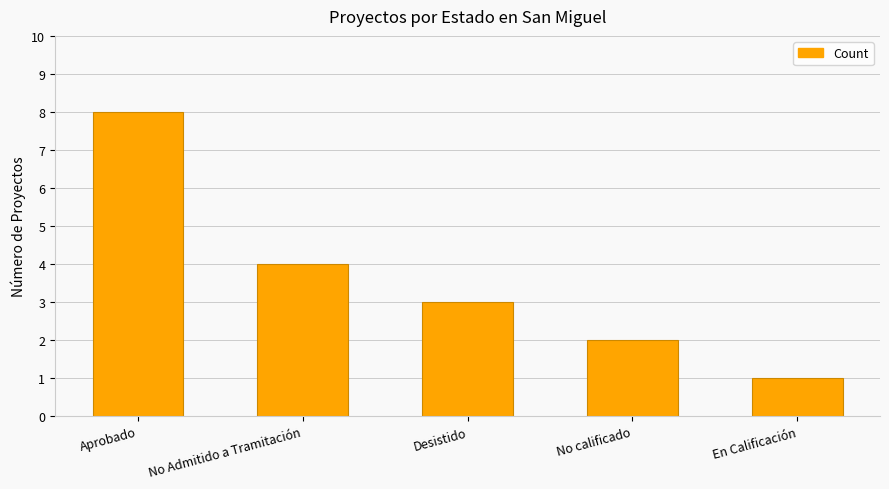

What is the difference between the values at No Admitido a Tramitación and En Calificación?

3